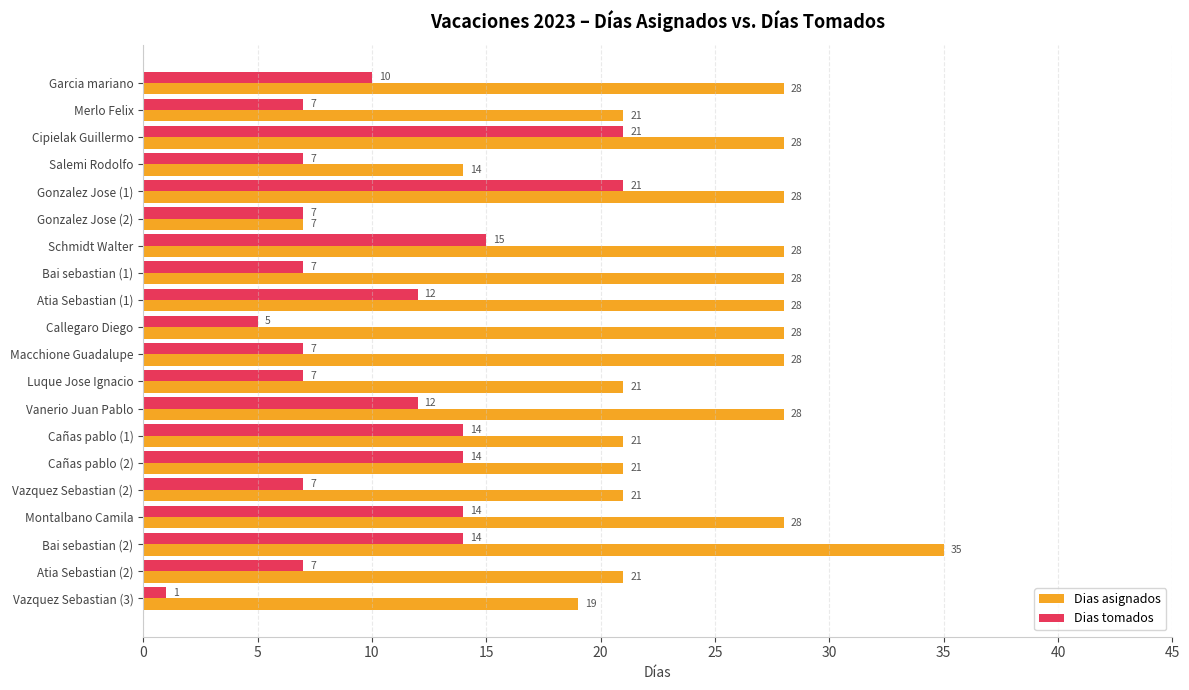

What is the lowest value of the Dias tomados series?

1